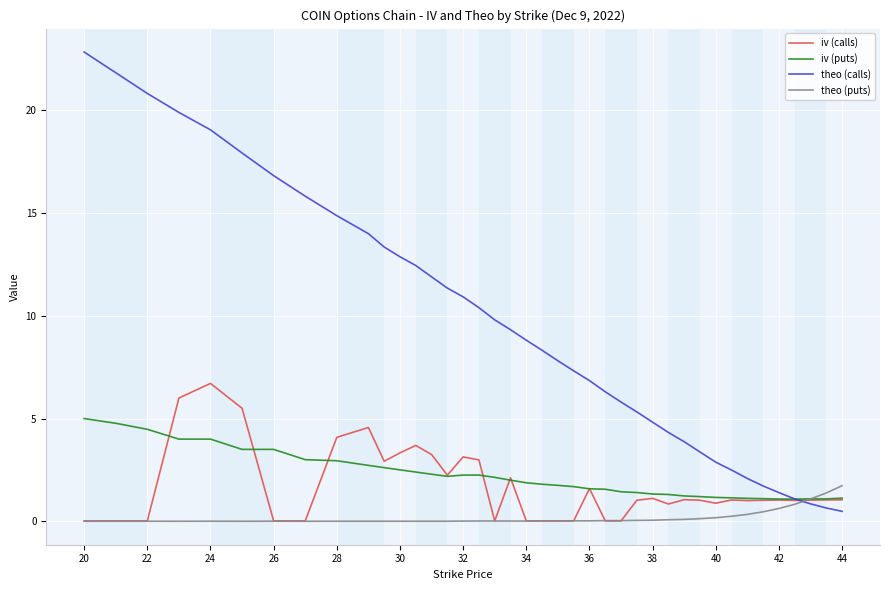

What is the average value of the theo (calls) series?

9.3